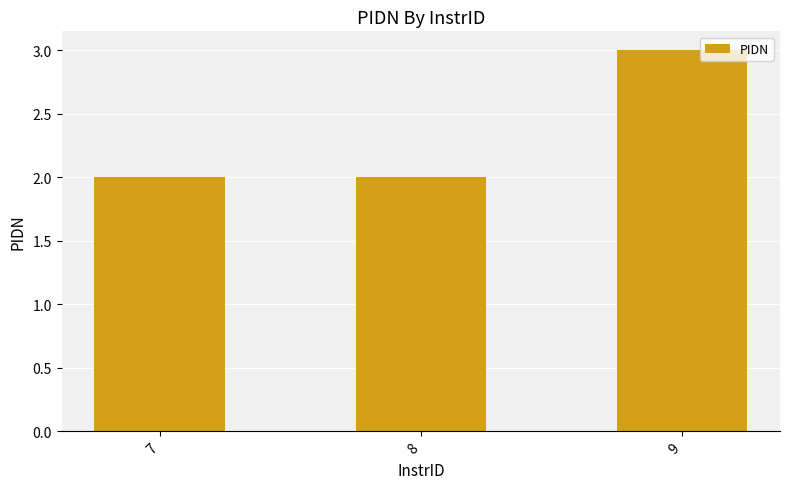

Reading left to right, extract all data points from this chart.

2	2	3